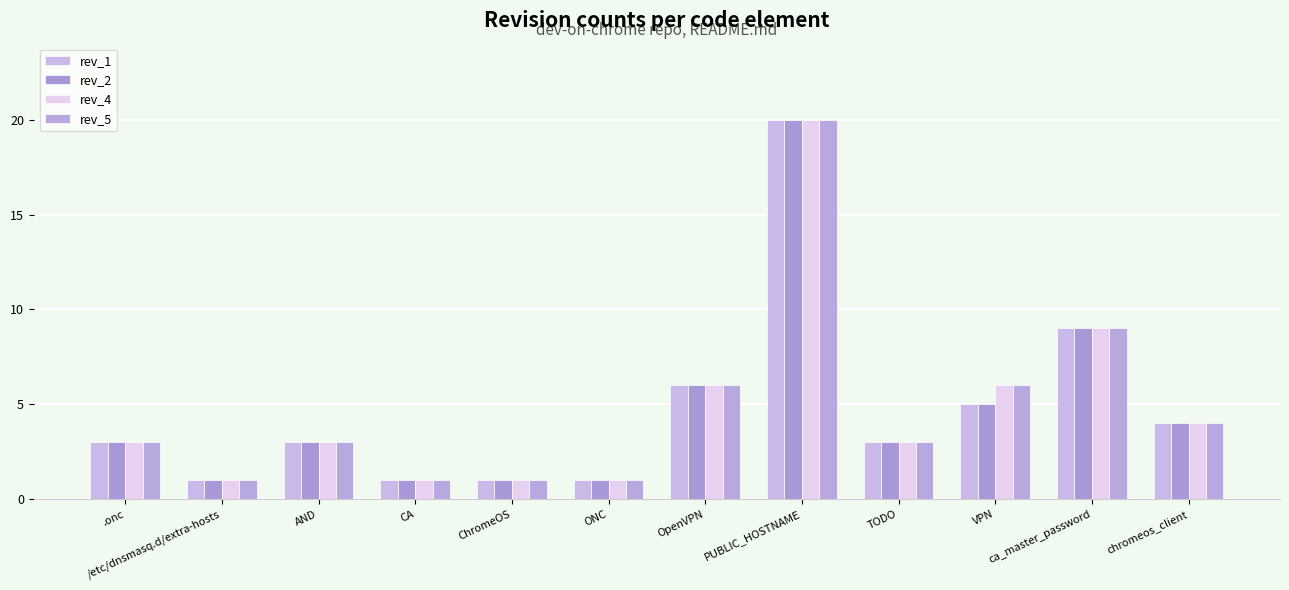

Reading right to left, list all the values displayed in this chart.

rev_1: chromeos_client=4	ca_master_password=9	VPN=5	TODO=3	PUBLIC_HOSTNAME=20	OpenVPN=6	ONC=1	ChromeOS=1	CA=1	AND=3	/etc/dnsmasq.d/extra-hosts=1	.onc=3
rev_2: chromeos_client=4	ca_master_password=9	VPN=5	TODO=3	PUBLIC_HOSTNAME=20	OpenVPN=6	ONC=1	ChromeOS=1	CA=1	AND=3	/etc/dnsmasq.d/extra-hosts=1	.onc=3
rev_4: chromeos_client=4	ca_master_password=9	VPN=6	TODO=3	PUBLIC_HOSTNAME=20	OpenVPN=6	ONC=1	ChromeOS=1	CA=1	AND=3	/etc/dnsmasq.d/extra-hosts=1	.onc=3
rev_5: chromeos_client=4	ca_master_password=9	VPN=6	TODO=3	PUBLIC_HOSTNAME=20	OpenVPN=6	ONC=1	ChromeOS=1	CA=1	AND=3	/etc/dnsmasq.d/extra-hosts=1	.onc=3